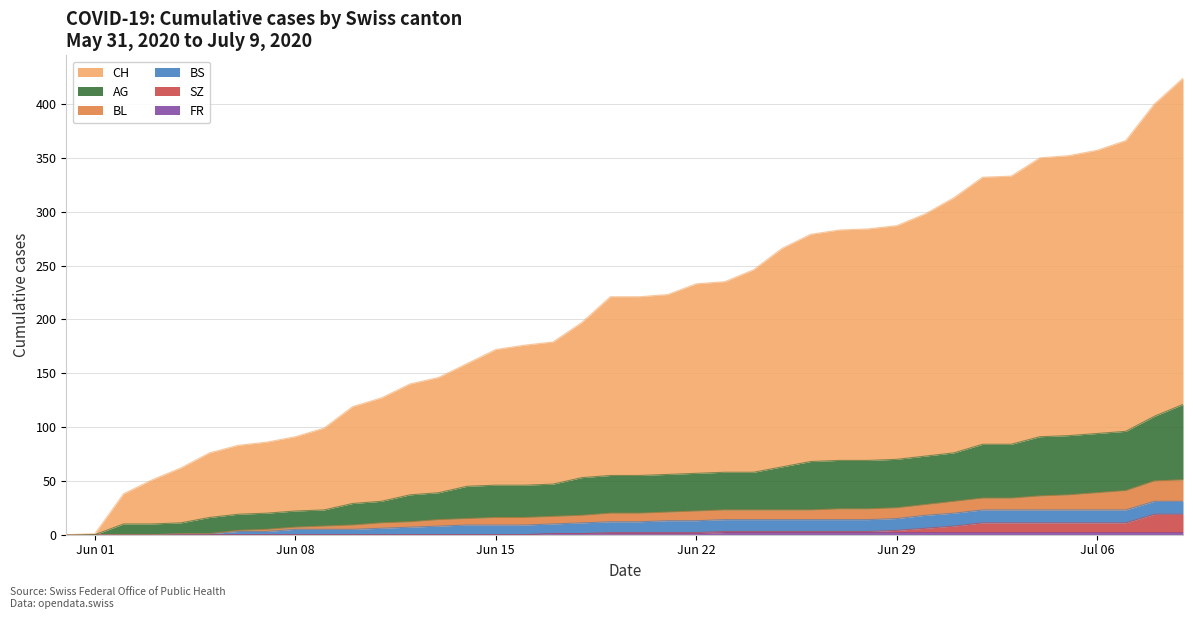

Which series has the largest total across all categories?

CH